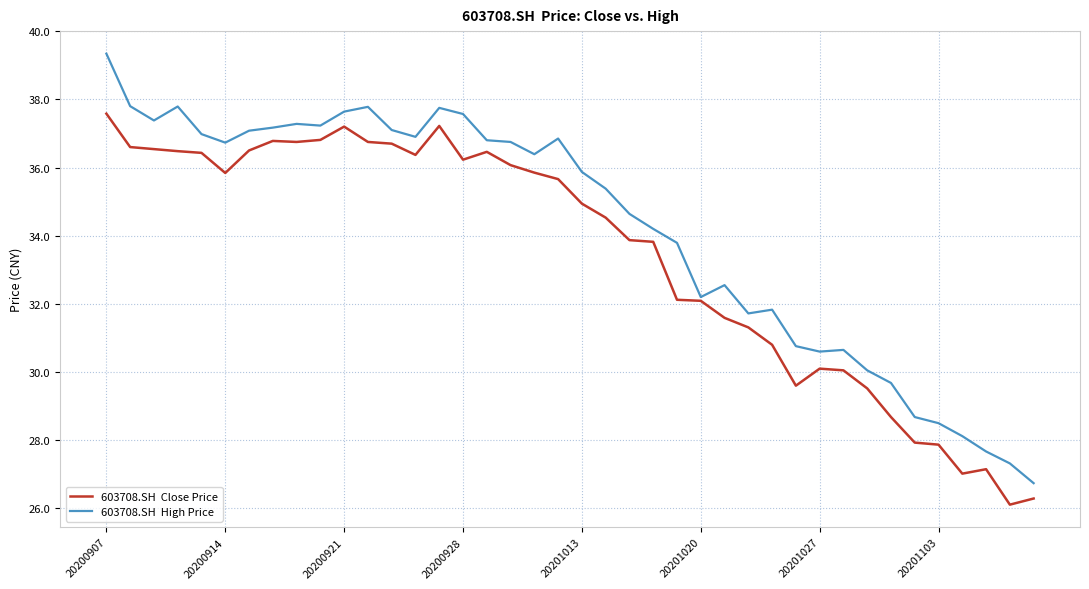

What is the greatest value displayed?

39.3